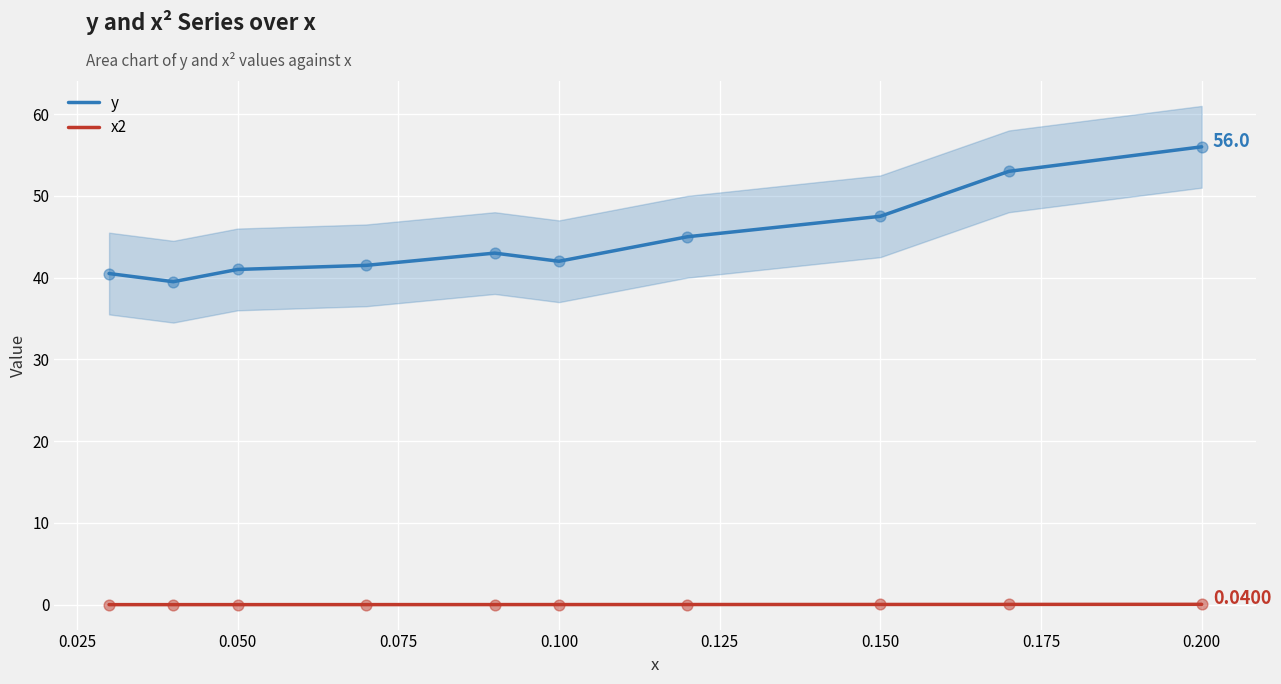

Which series has the largest total across all categories?

y